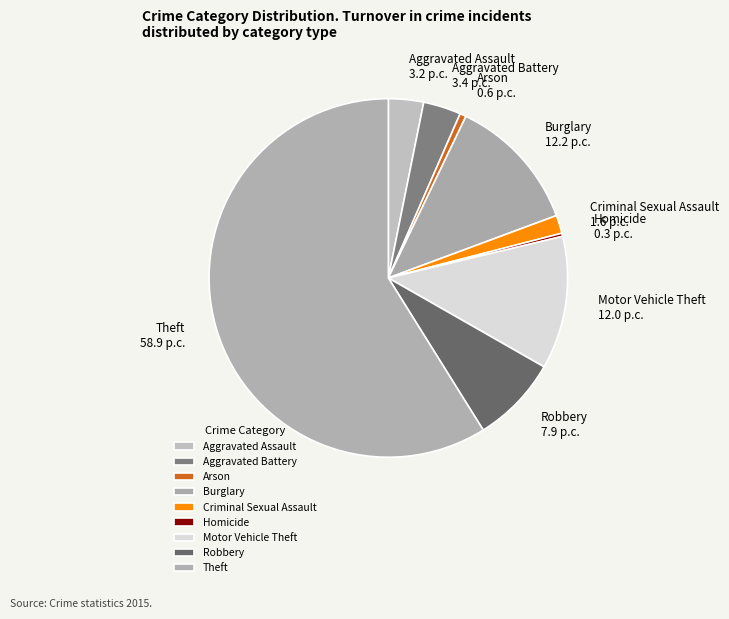

How many slices are in this pie chart?

9